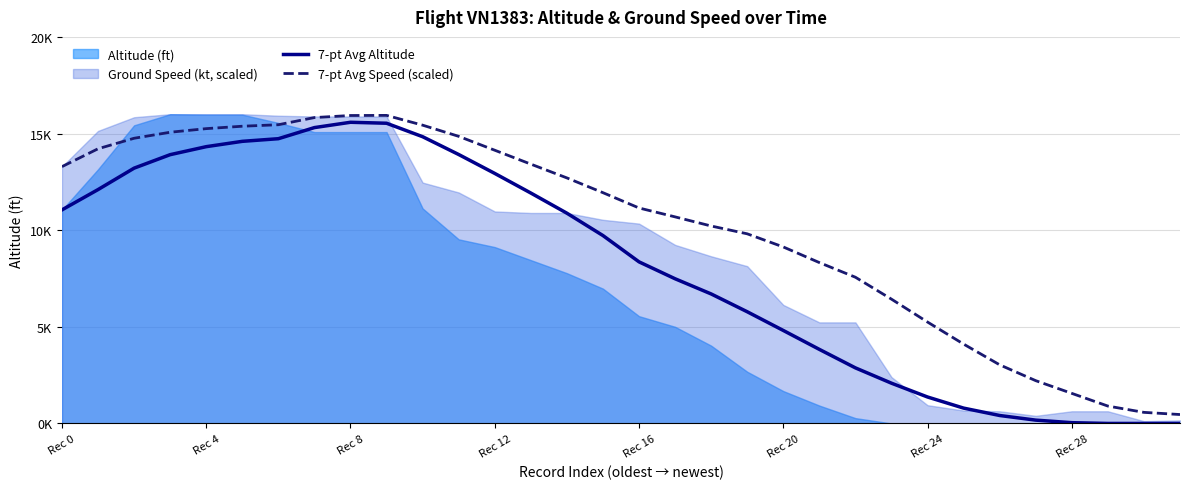

Which has a higher value, 25 or 31?

25